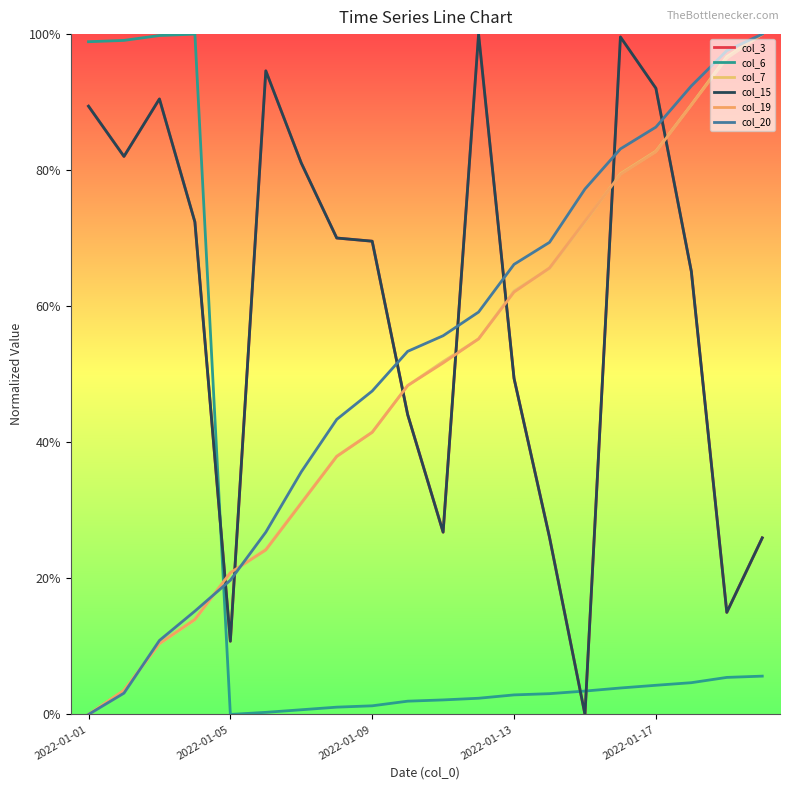

Does the chart display data point markers on the line(s)?

No